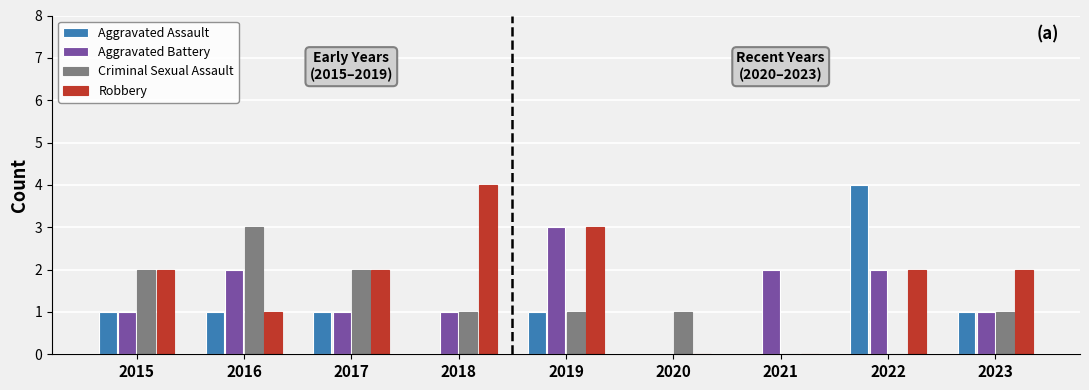

Is the value of Robbery at 2021 greater than the value of Criminal Sexual Assault at 2020?

No